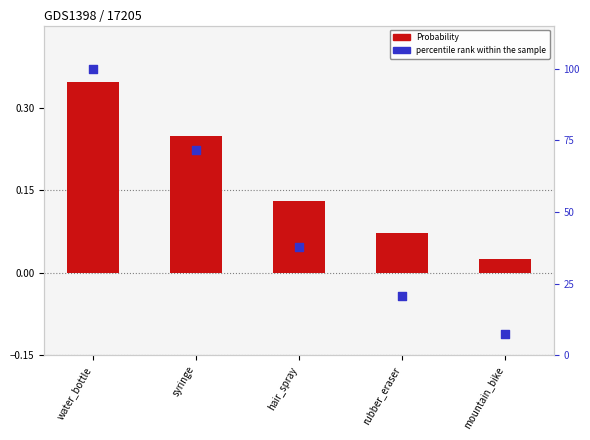

Which series has the largest Y range (max minus min)?

percentile rank within the sample